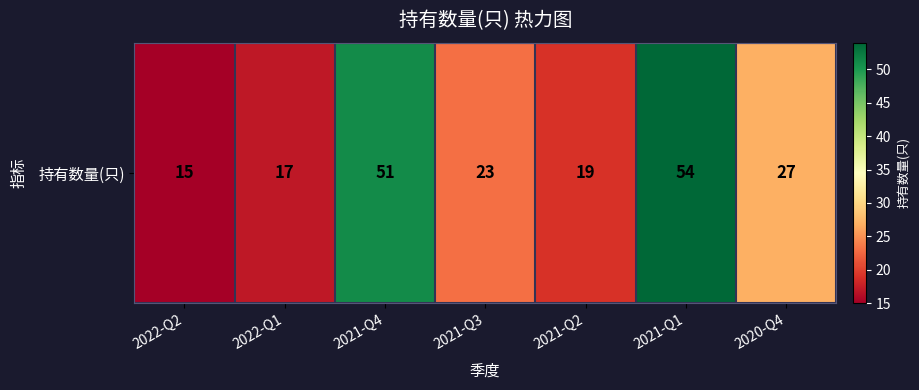

Reading right to left, what are all the values shown in this chart?

2020-Q4=27	2021-Q1=54	2021-Q2=19	2021-Q3=23	2021-Q4=51	2022-Q1=17	2022-Q2=15